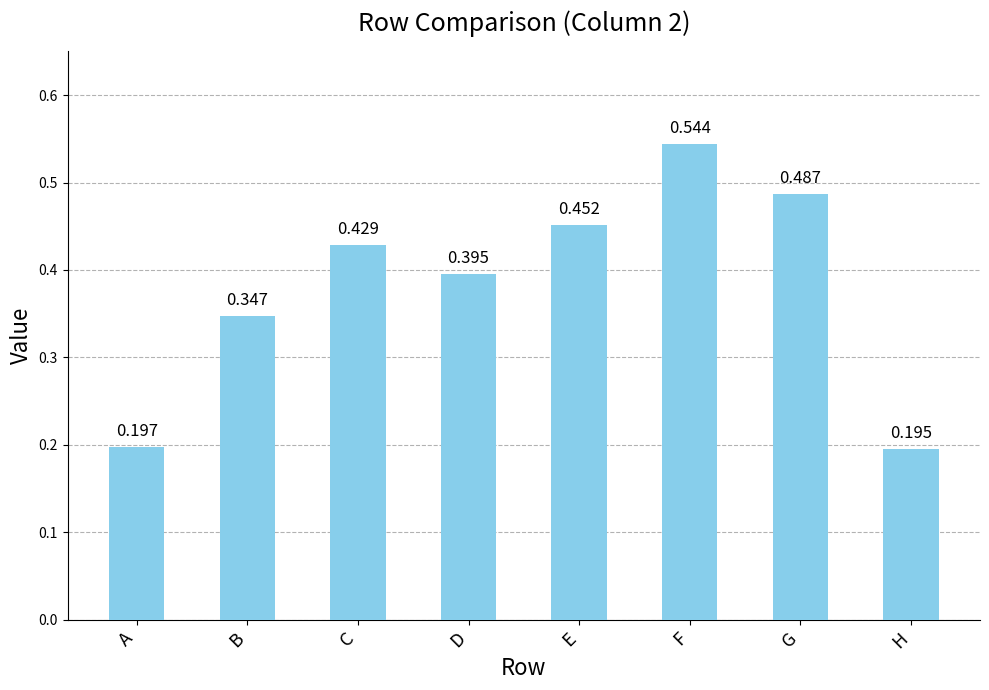

List the labels in order of value, smallest first.

H, A, B, D, C, E, G, F